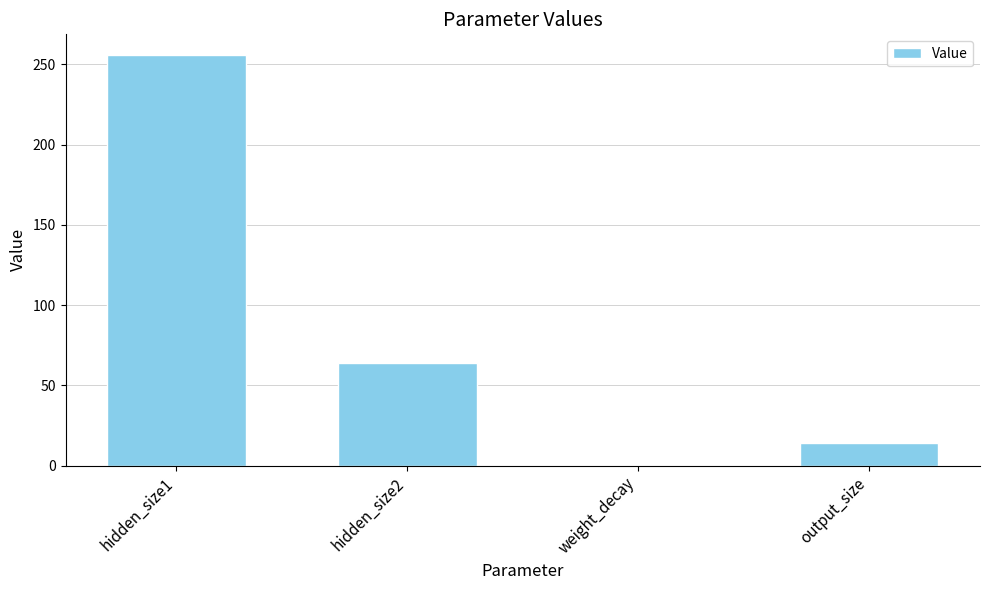

Where is the data nearest to the value 128?

hidden_size2